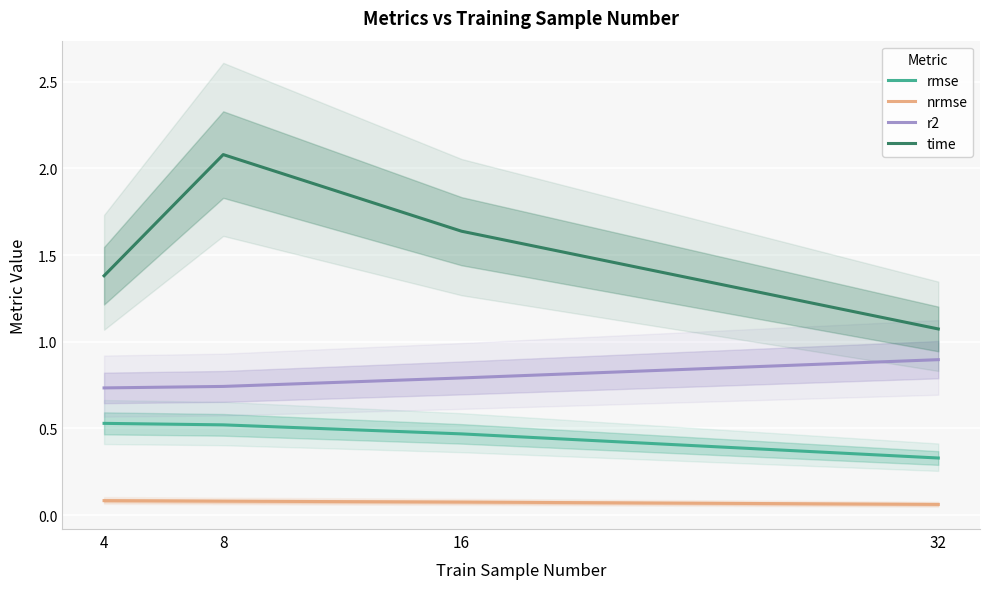

How many lines are shown in the chart?

4